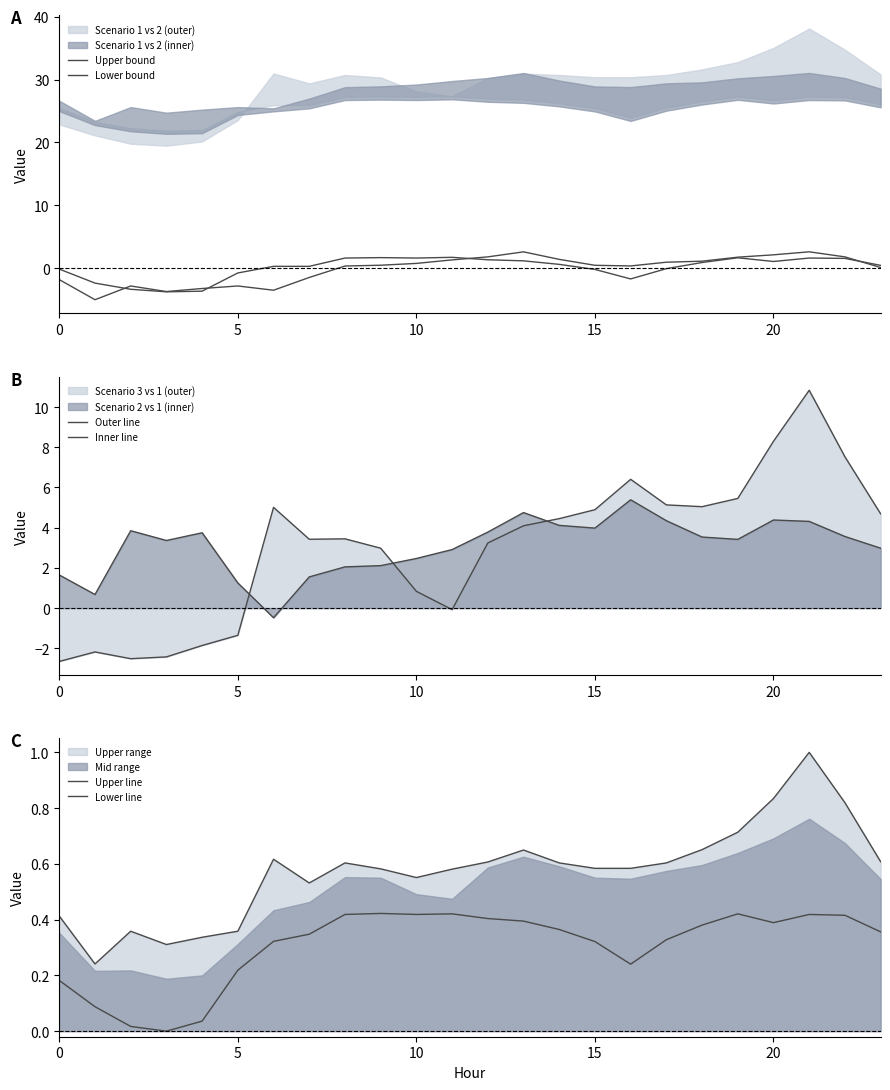

Which series has the largest total across all categories?

Inner line